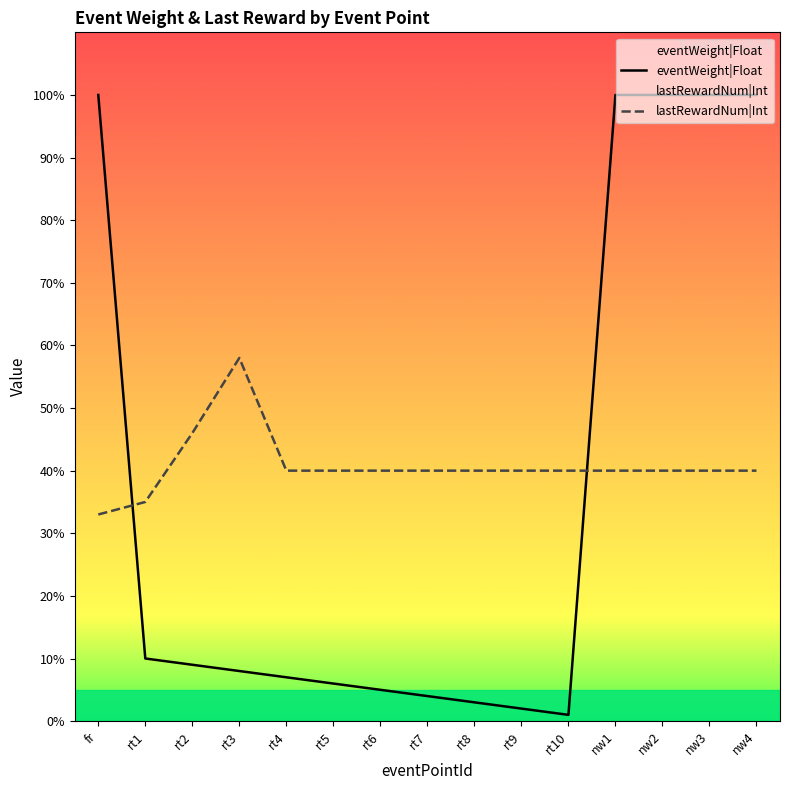

Which category has the lowest value across all series?

rt10